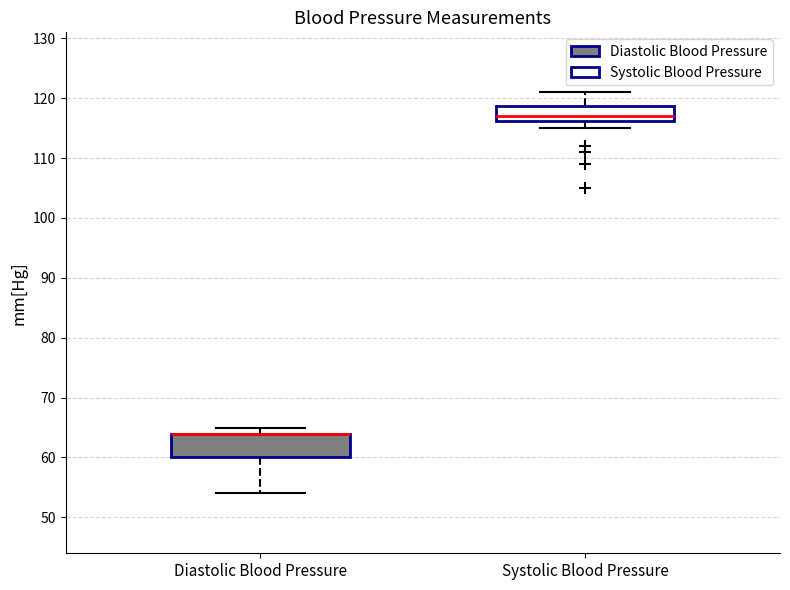

Which box is the tallest, from its lower edge to its upper edge?

Diastolic Blood Pressure